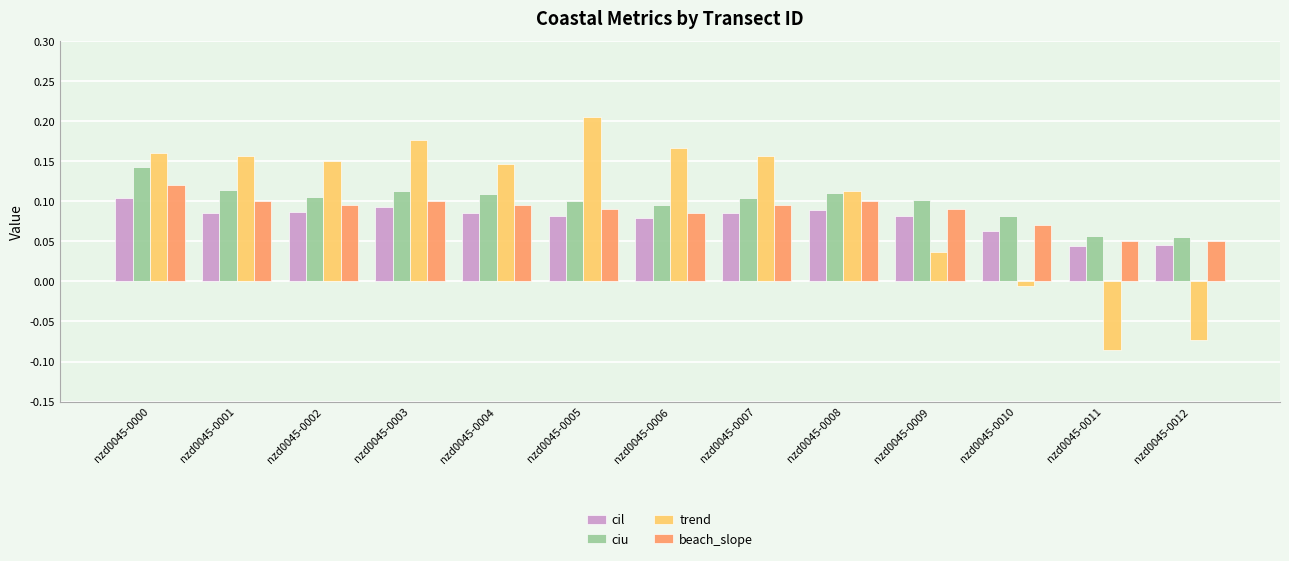

How many cil values are between 0 and 1?

13